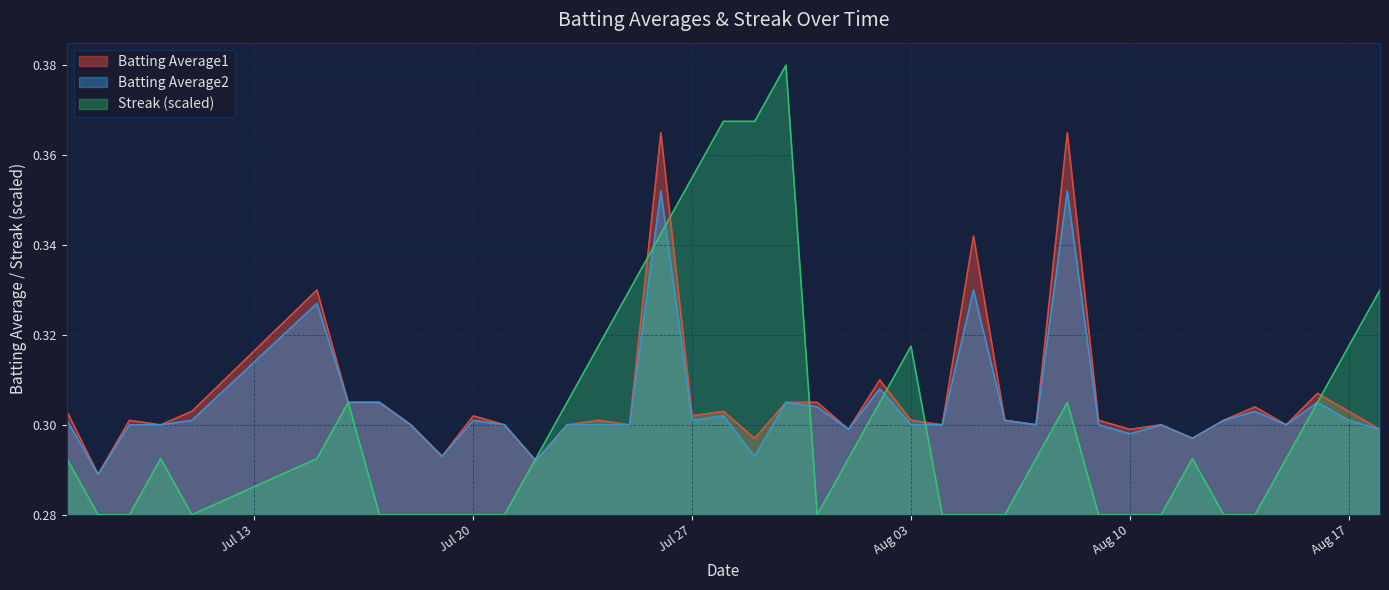

Does the chart display data point markers on the line(s)?

No